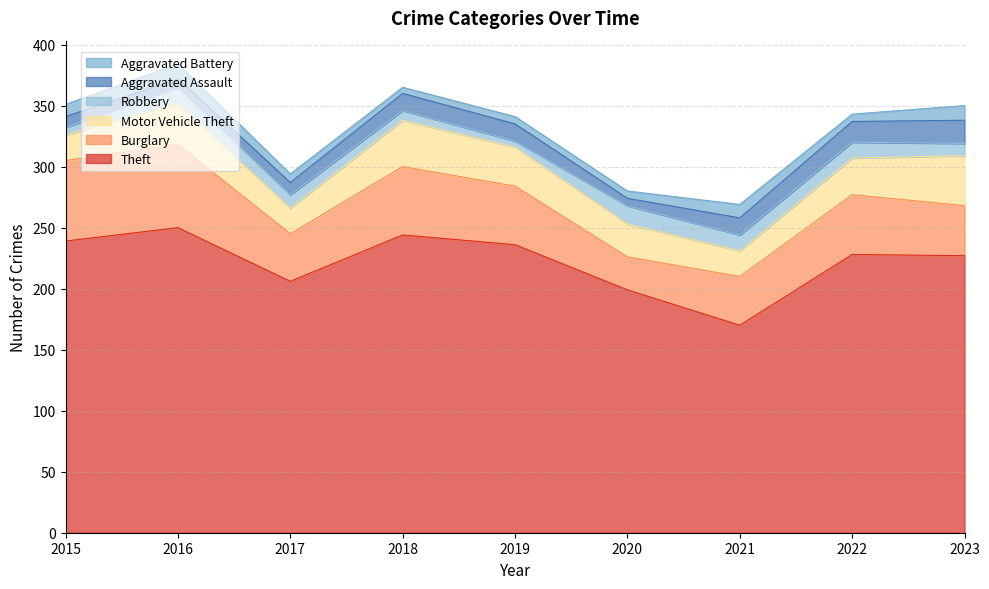

The value of Burglary at 2023 is 41. True or false?

True